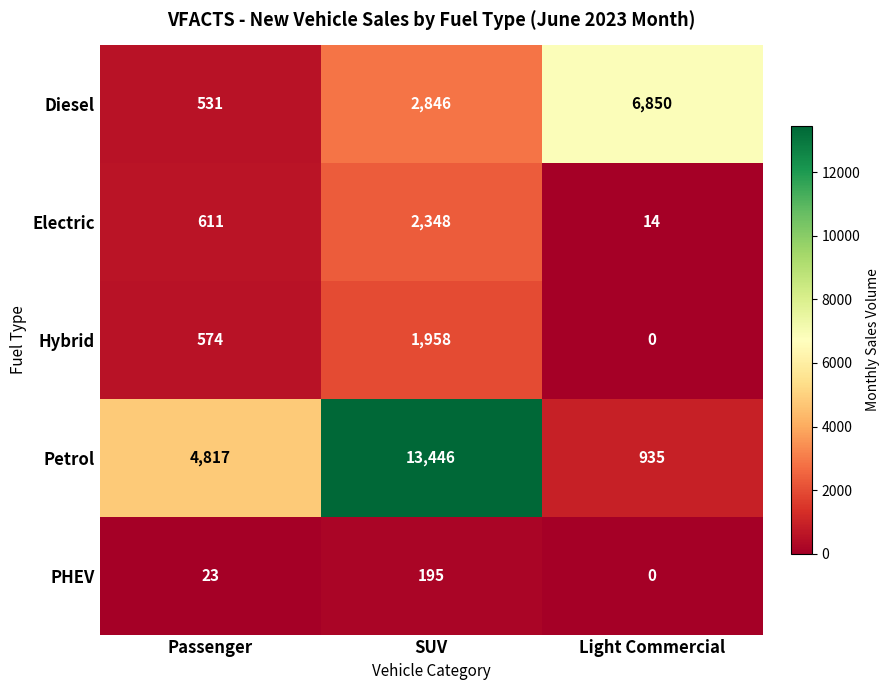

Which series changed the most between Passenger and Light Commercial?

Diesel